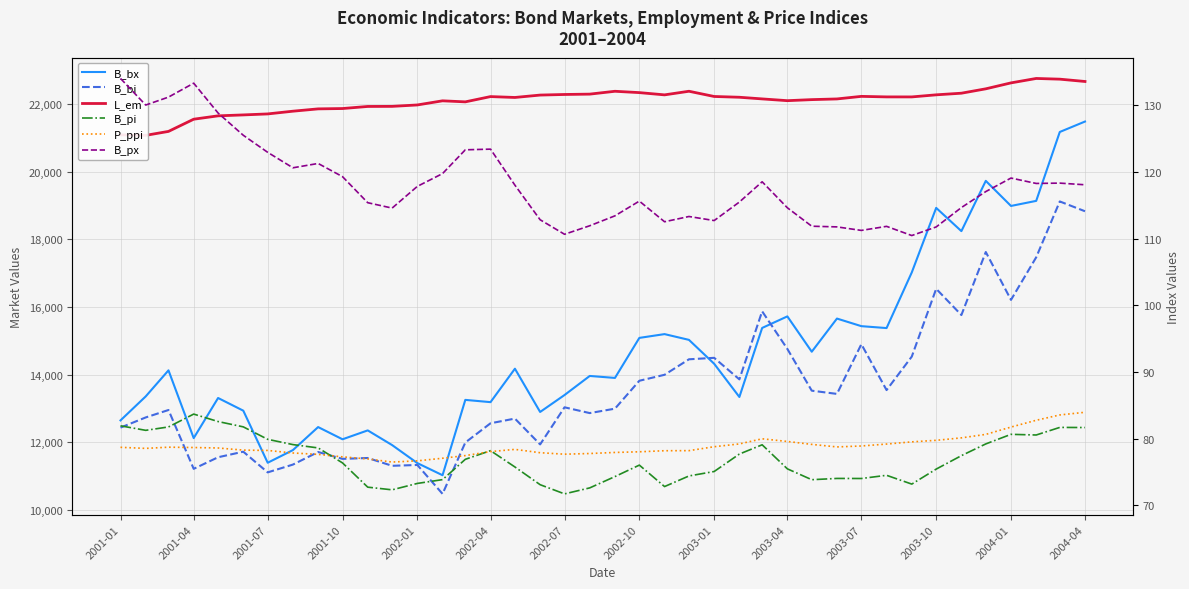

In B_px, how many points are higher than both neighbors (excluding endpoints)?

9